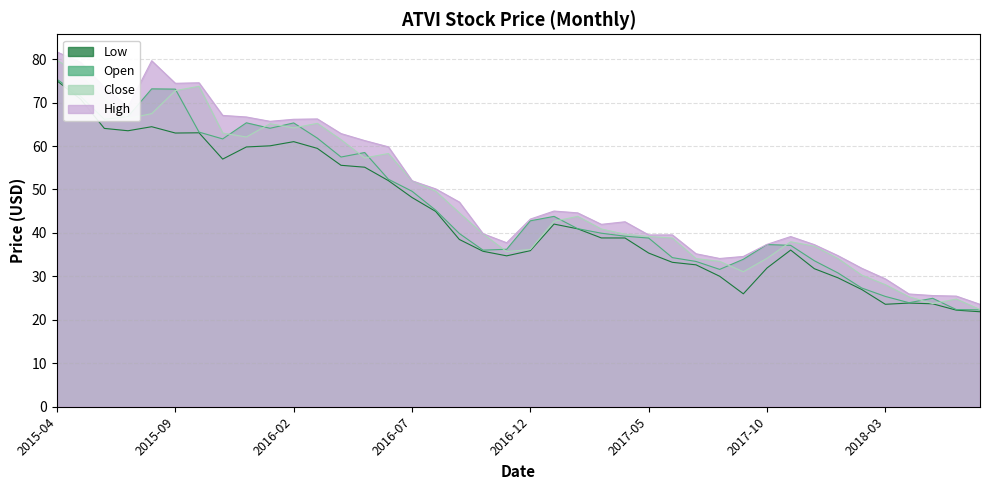

At which label does high reach its peak?

2015-04